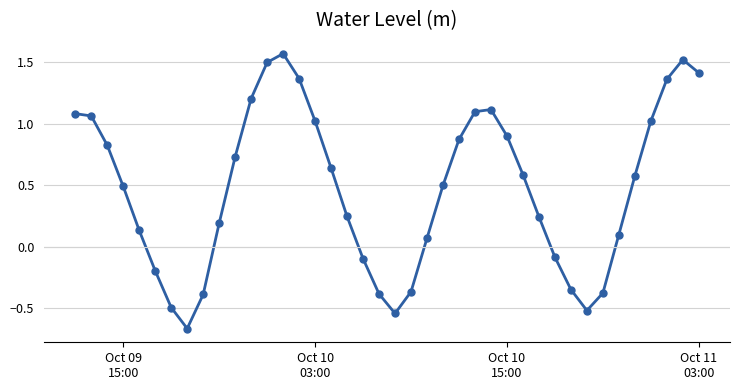

What is the average value?

0.5